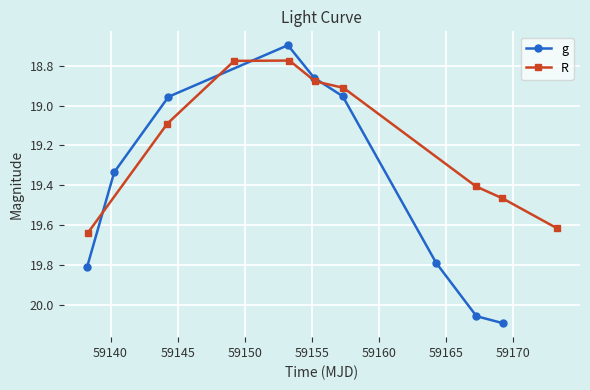

True or false: g and R cross at least once.

True